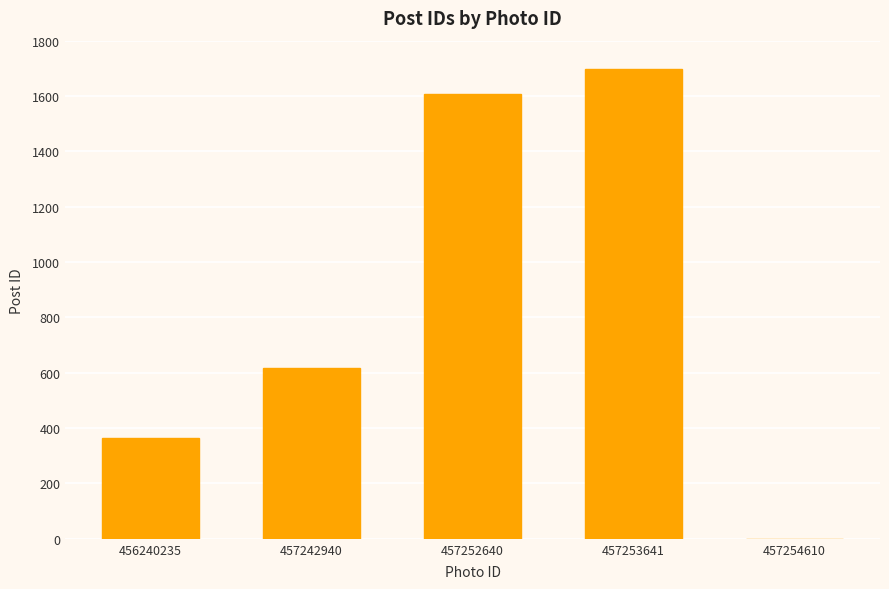

What is the sum of the values at 456240235 and 457253641?

2060